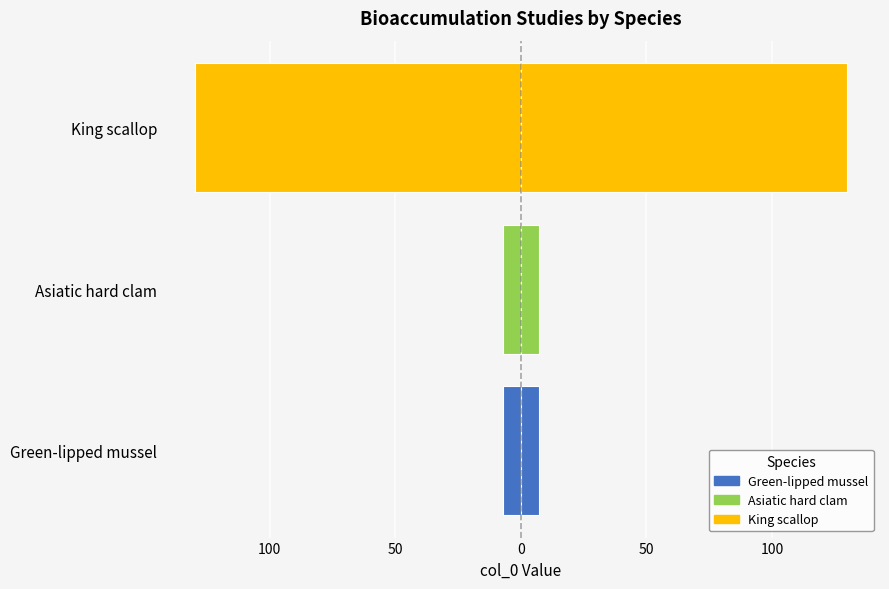

What is the difference between the highest and lowest values at King scallop?

260